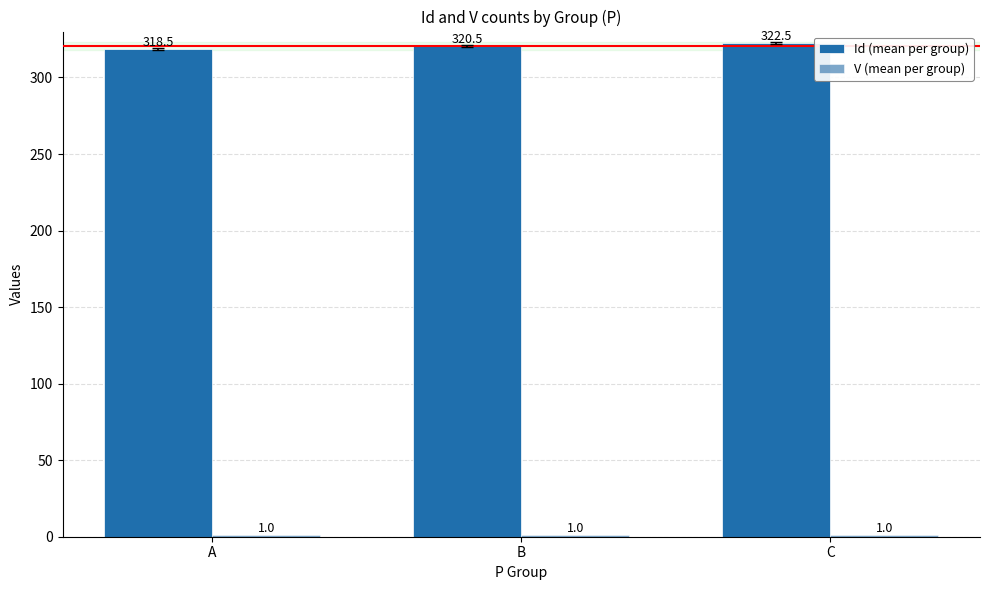

What is the sum of the Id (mean per group) values at C and B?

643.0